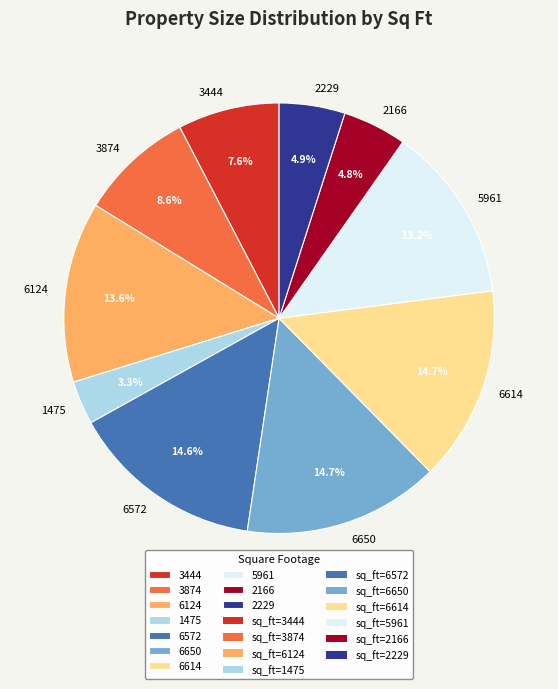

Between 1475 and 3874, which is larger?

3874